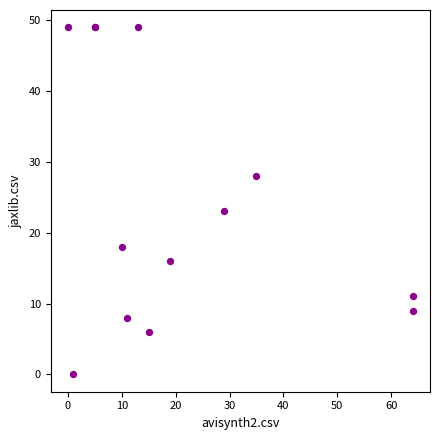

What Y value in the scatter plot is closest to 24?

23